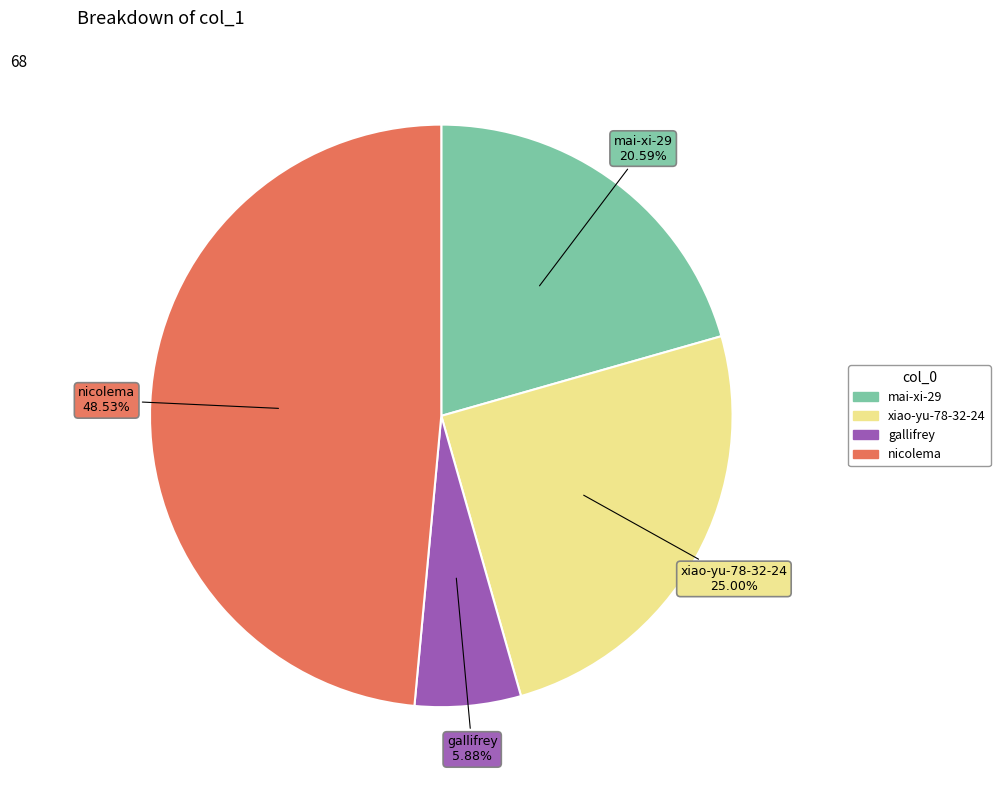

Which slice is the largest?

nicolema